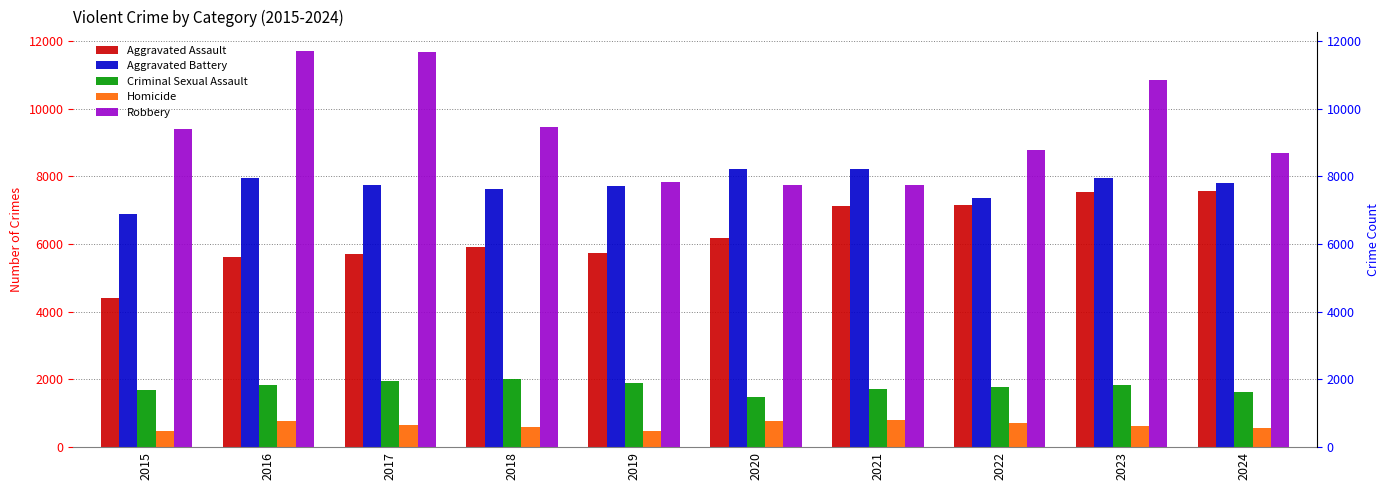

The value of Criminal Sexual Assault at 2021 is 1720. True or false?

True